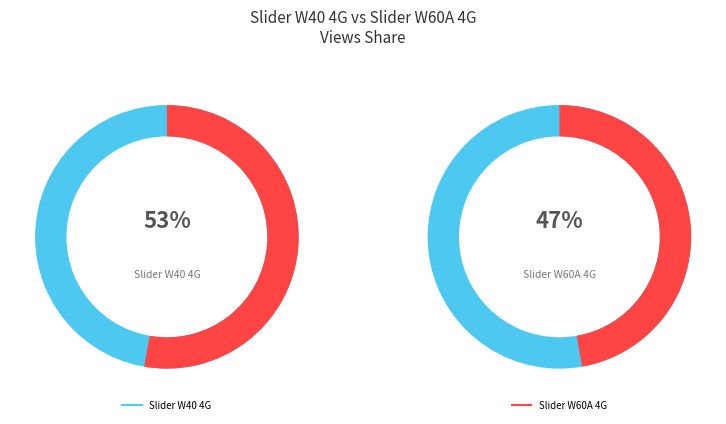

Do Slider W60A 4G and Slider W40 4G together represent more than half of the pie?

Yes